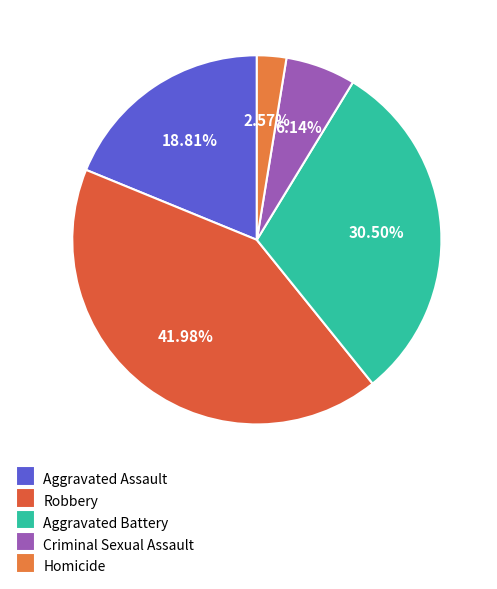

Which category has the smallest portion of the pie?

Homicide